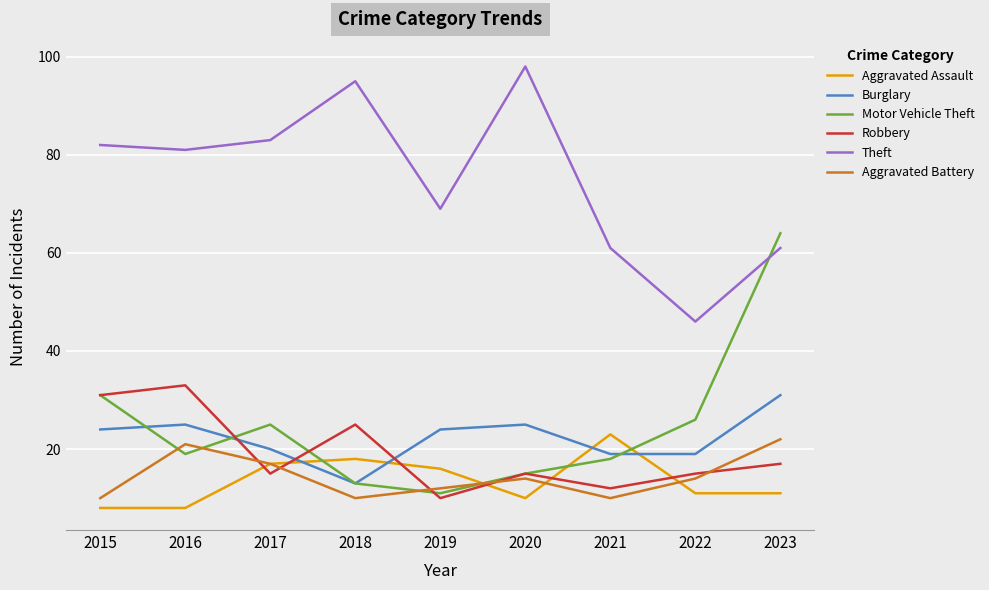

What are all the series names shown in the legend?

Aggravated Assault, Burglary, Motor Vehicle Theft, Robbery, Theft, Aggravated Battery